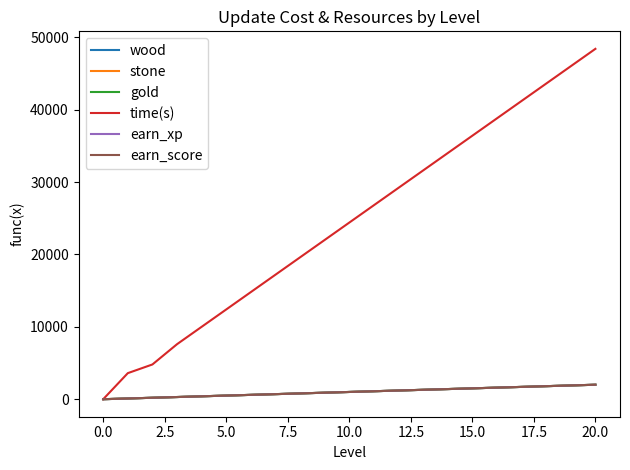

Does the chart have visible grid lines?

No